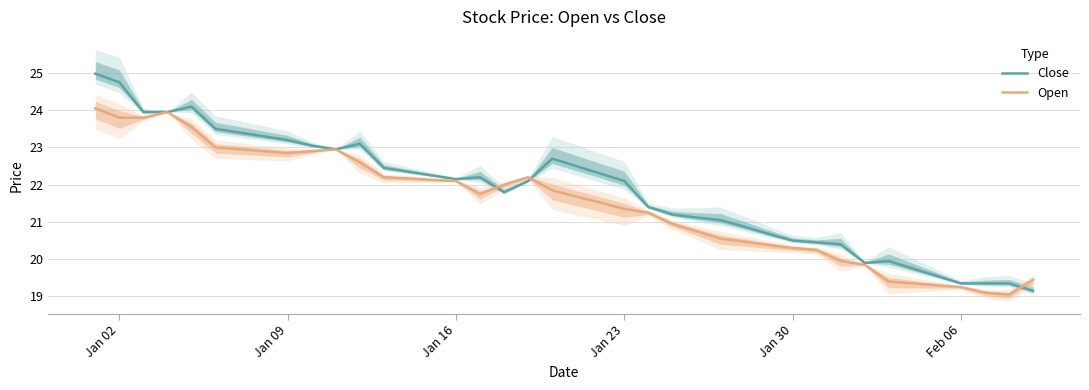

What is the difference between the maximum and second lowest values in the Open series?

4.9